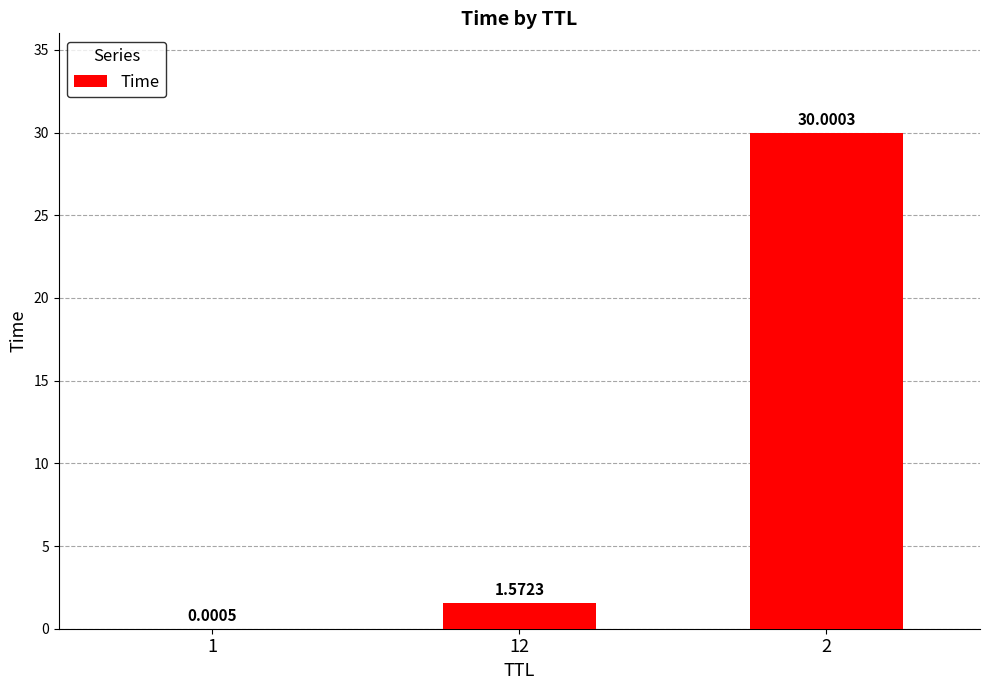

Are the bars horizontal?

No